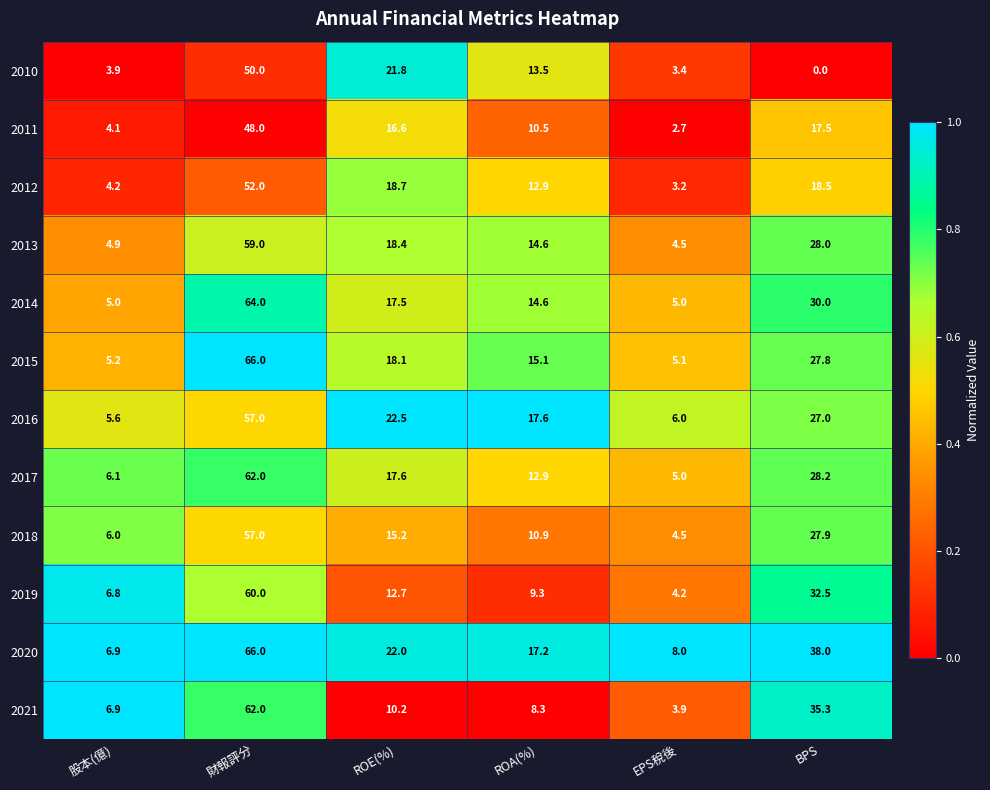

What is the difference between the highest and lowest values at EPS稅後?

5.3